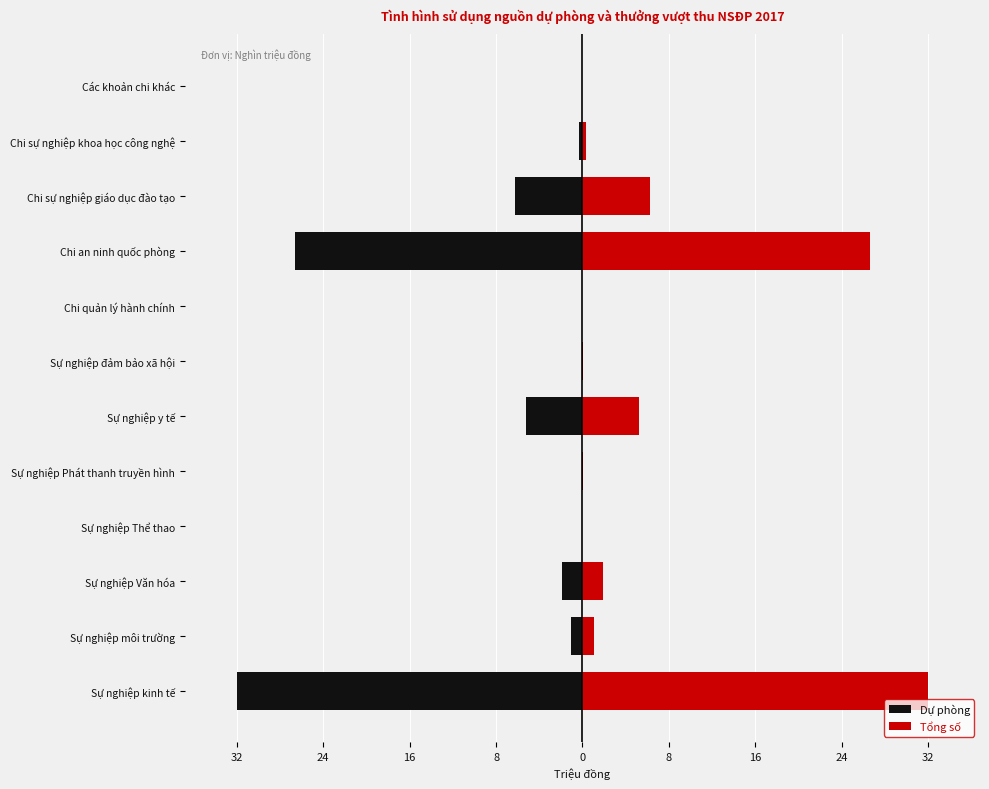

Reading left to right, what are all the values shown in this chart?

Dự phòng: -32.2	-1.0	-1.9	0.0	-0.0	-5.2	-0.1	0.0	-26.8	-6.3	-0.4	0.0
Tổng số: 32.2	1.0	1.9	0.0	0.0	5.2	0.1	0.0	26.8	6.3	0.4	0.0